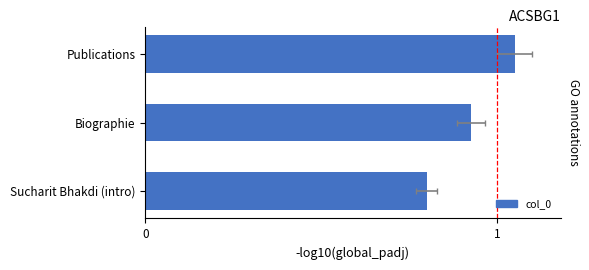

Between Publications and Biographie, which is larger?

Publications